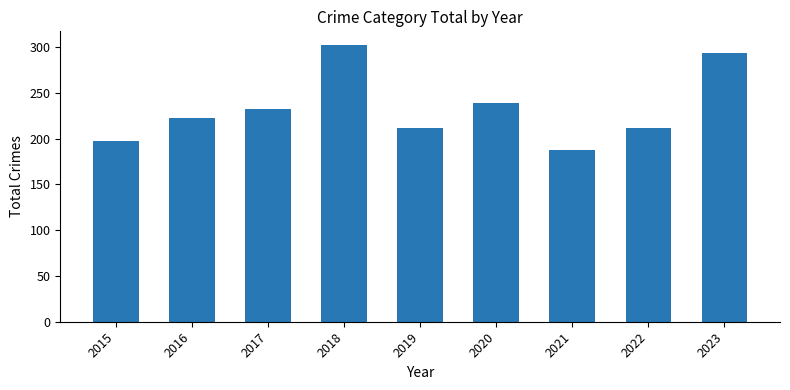

What is the average value?

233